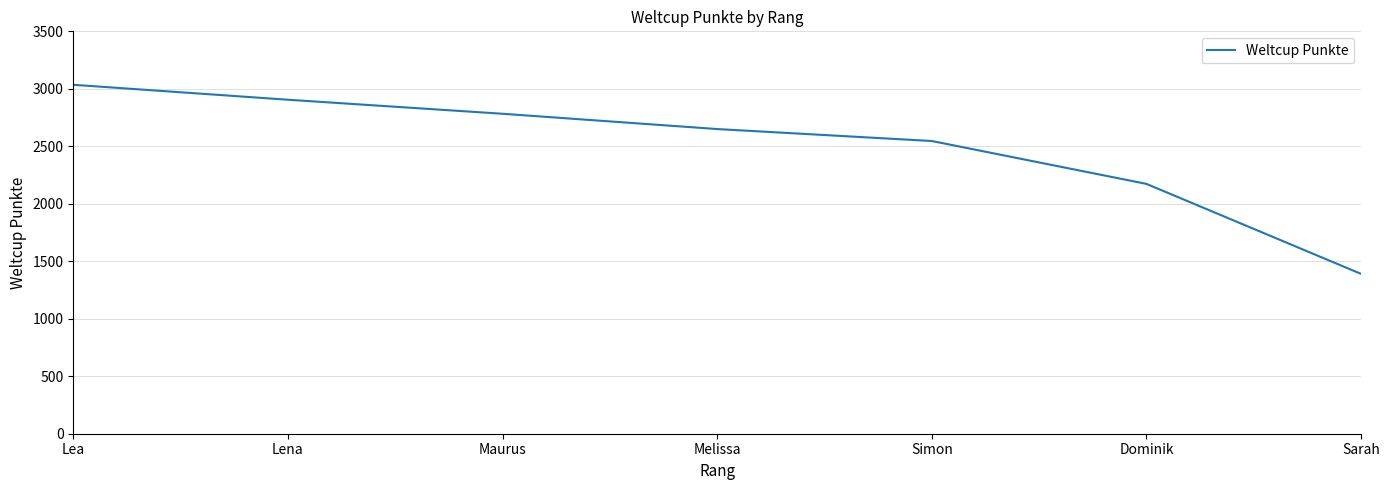

Reading left to right, extract all data points from this chart.

3035	2905	2783	2650	2546	2173	1390